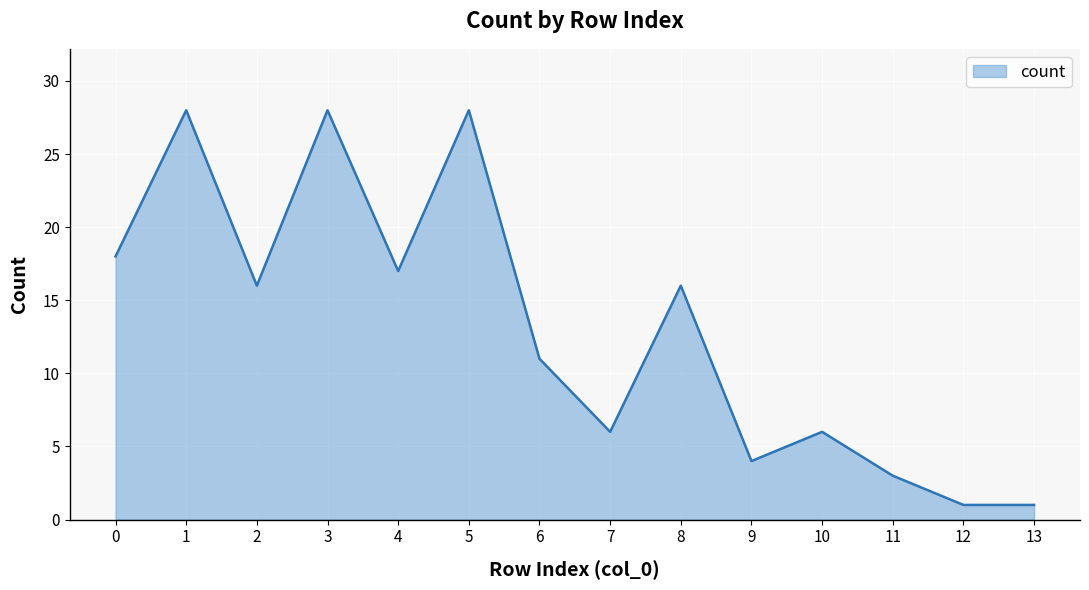

What is the change in value from 0 to 1?

+10